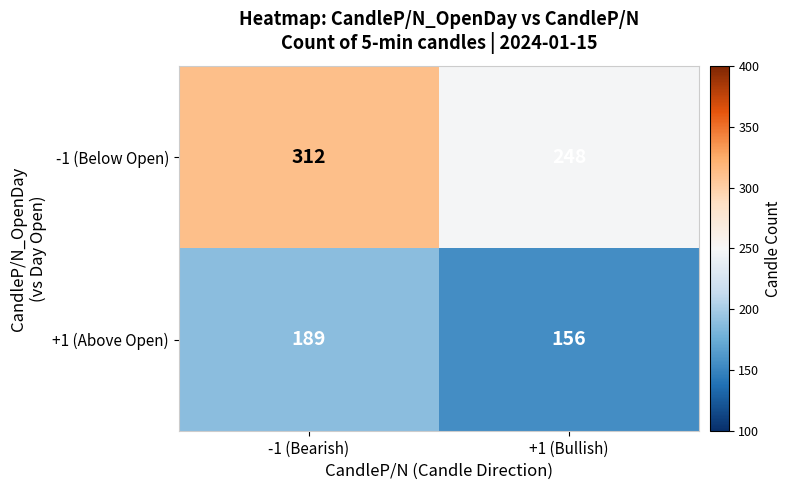

Which series has the largest total across all categories?

-1 (Below Open)